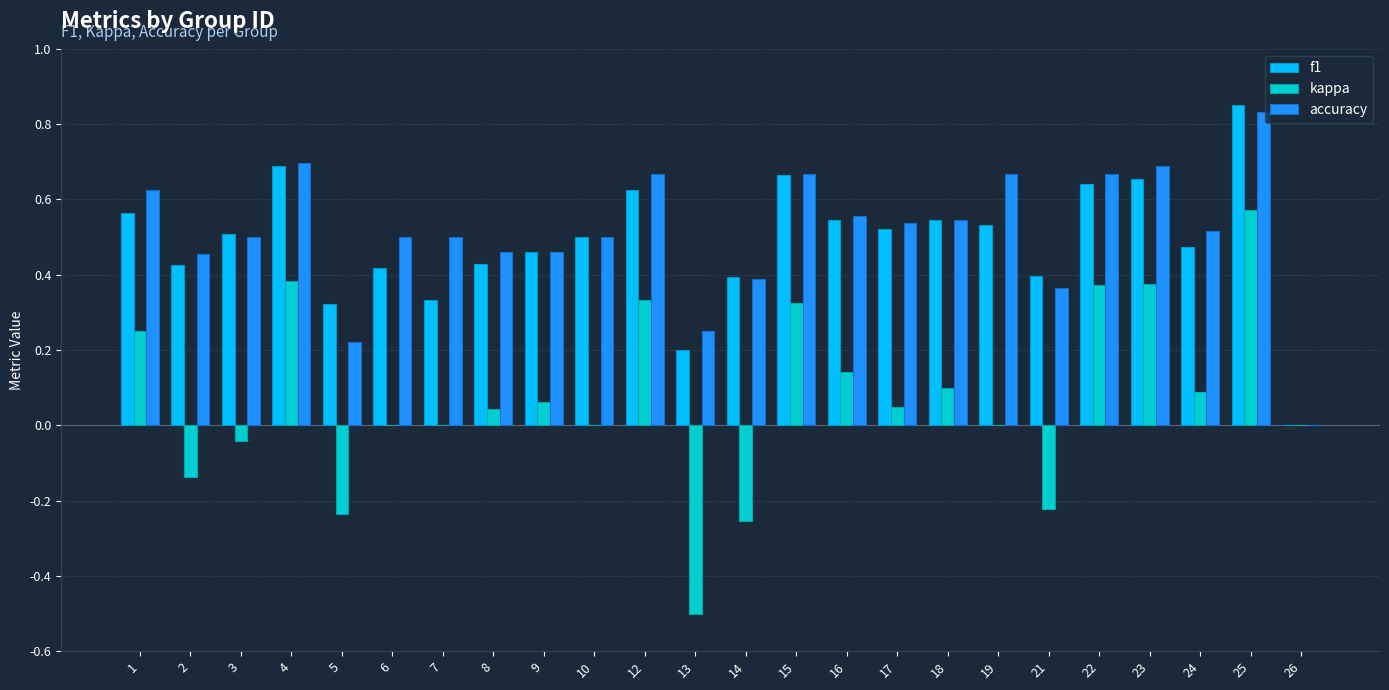

Are the bars horizontal?

No